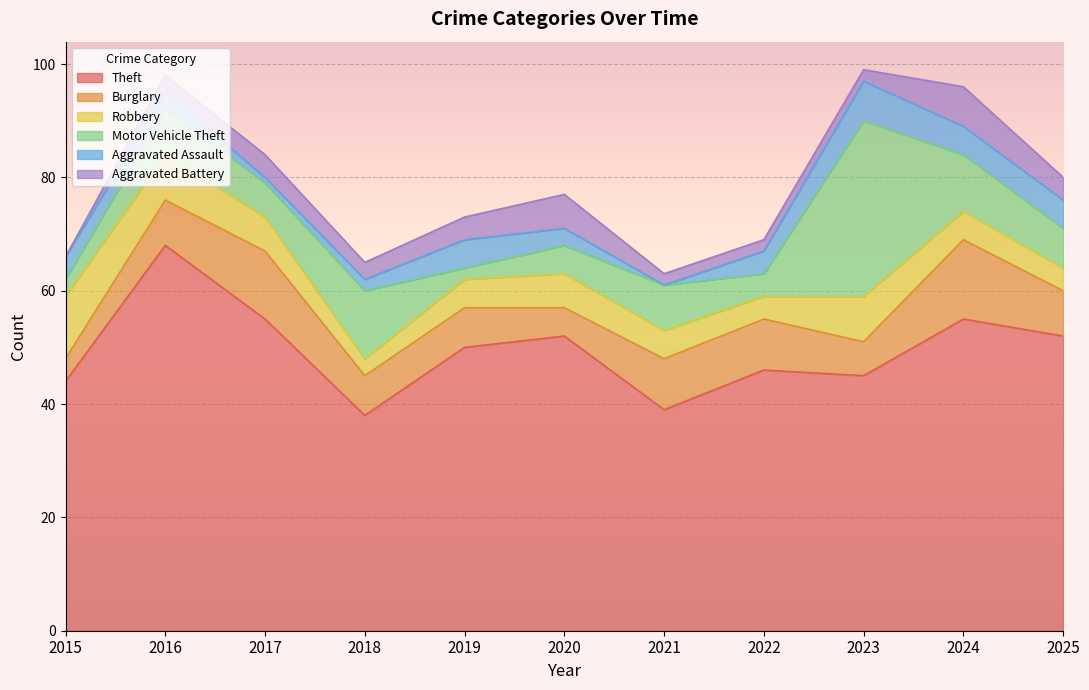

Which label corresponds to the smallest value in the chart?

2021